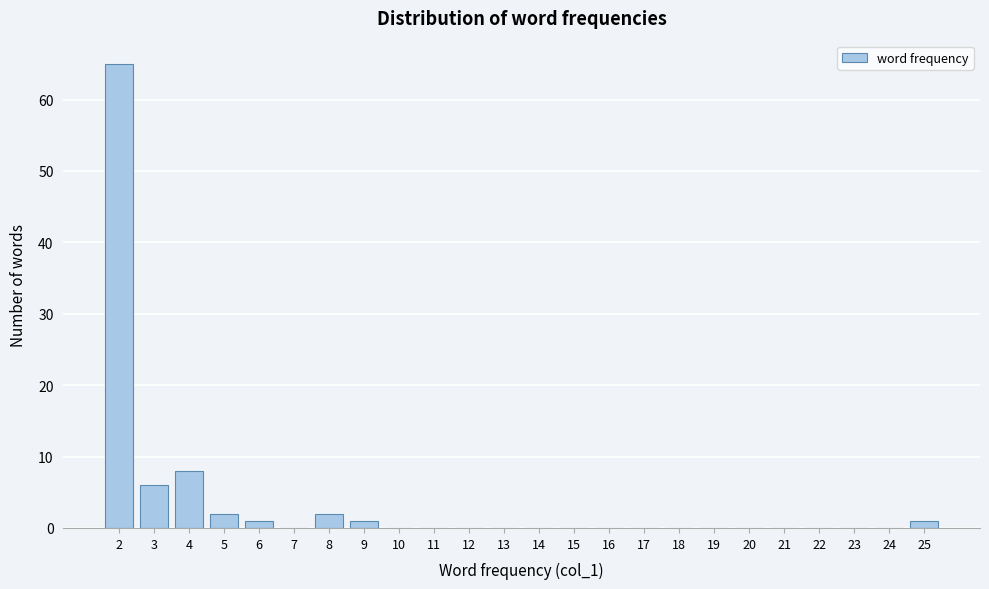

Reading left to right, extract all data points from this chart.

2=65	3=6	4=8	5=2	6=1	7=0	8=2	9=1	10=0	11=0	12=0	13=0	14=0	15=0	16=0	17=0	18=0	19=0	20=0	21=0	22=0	23=0	24=0	25=1